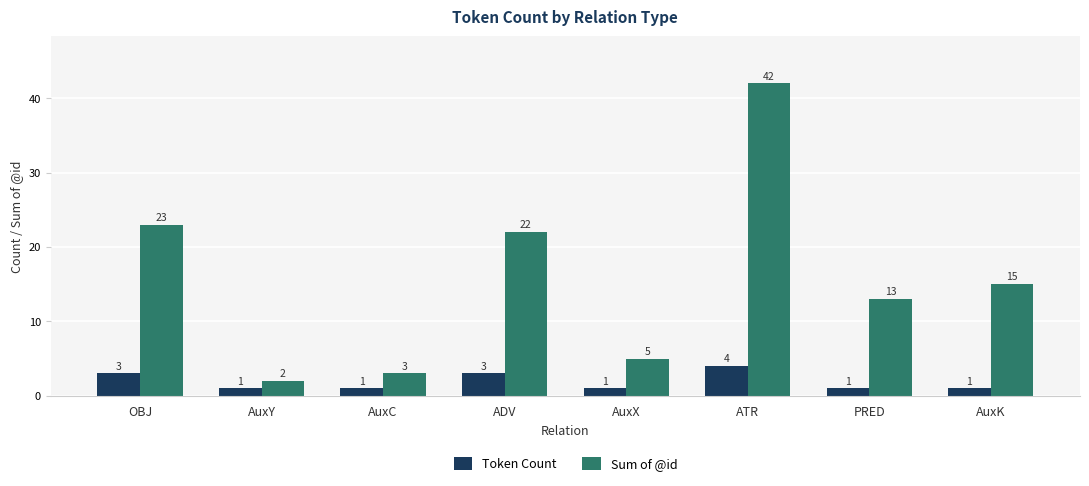

How many series are shown in this chart?

2